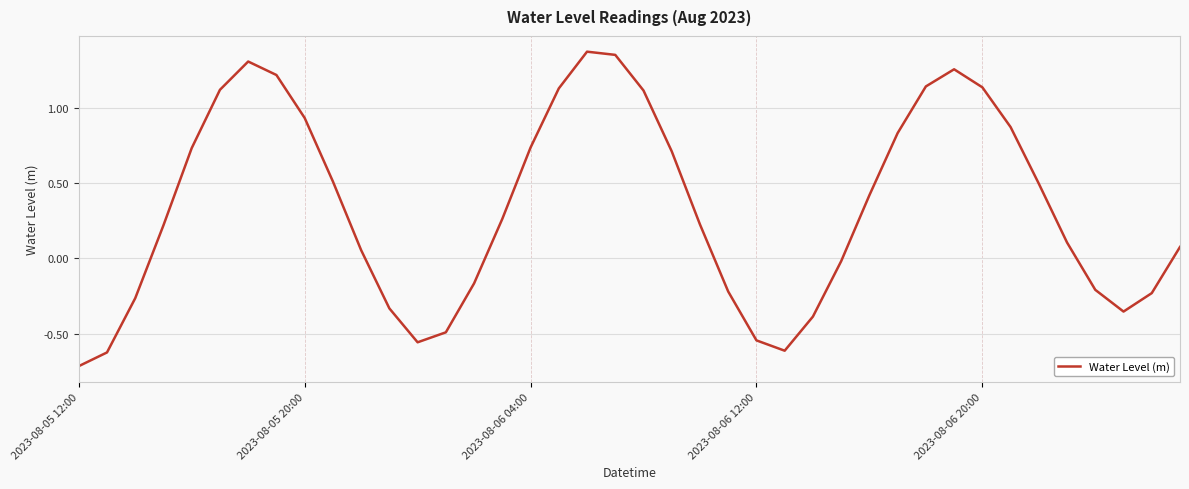

Is this an area chart (filled region under the line)?

No